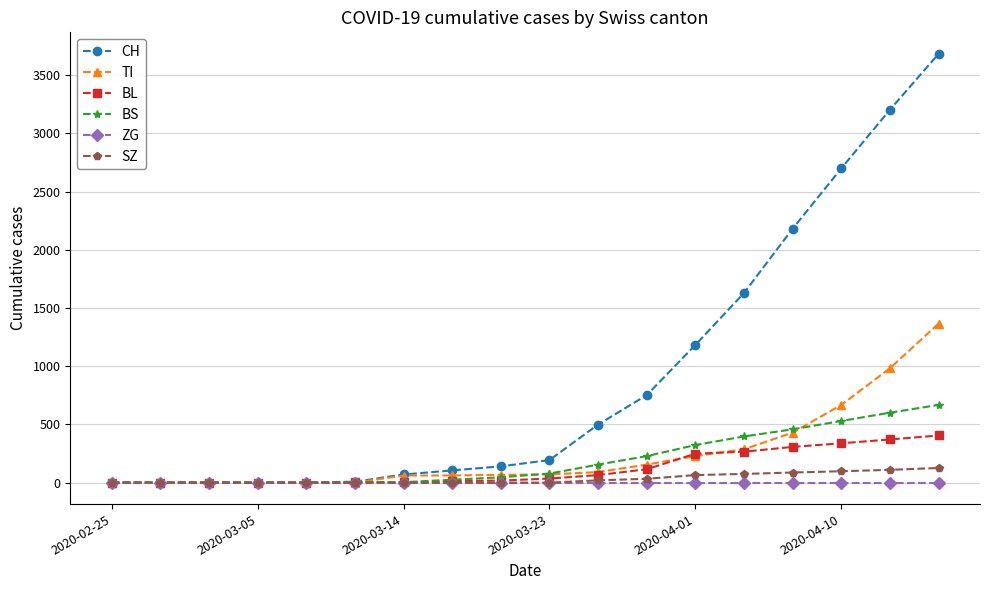

What is the difference between the maximum and second lowest values in the CH series?

3684